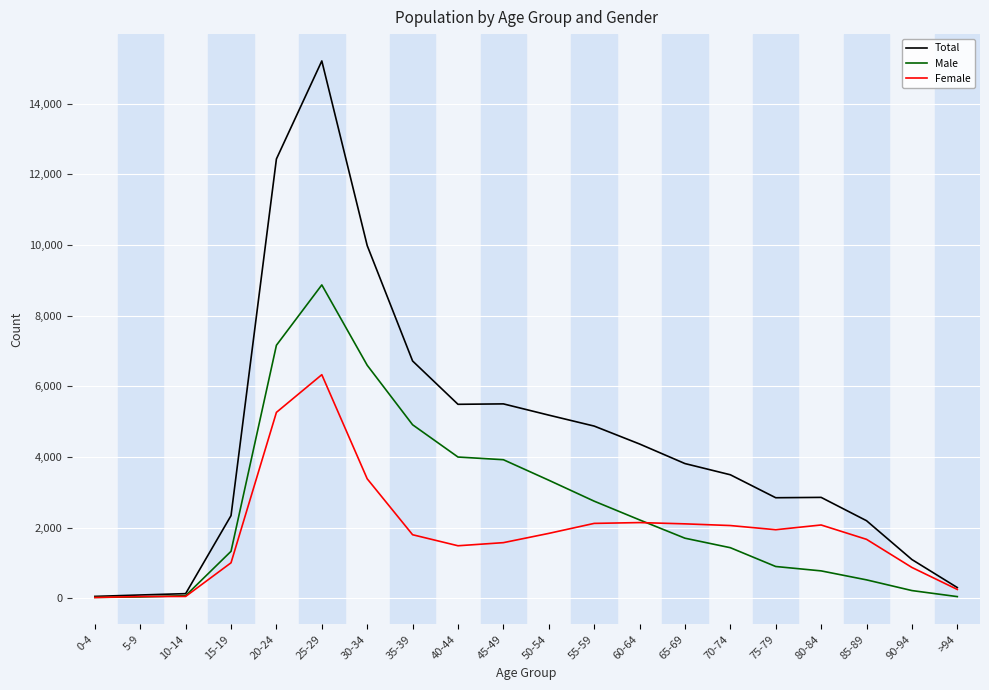

Which series has the largest total across all categories?

Total